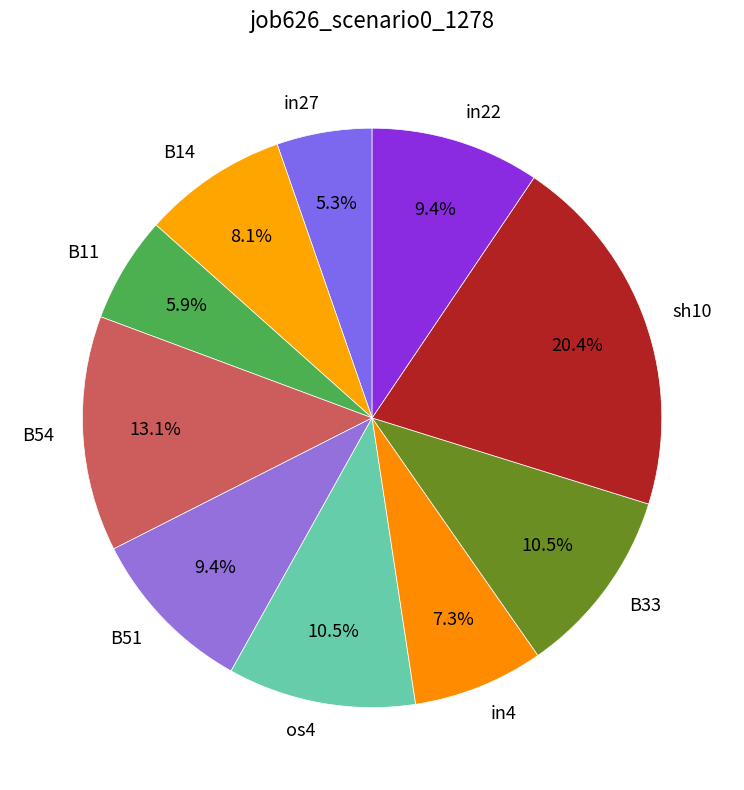

What is the largest slice in the pie chart?

sh10